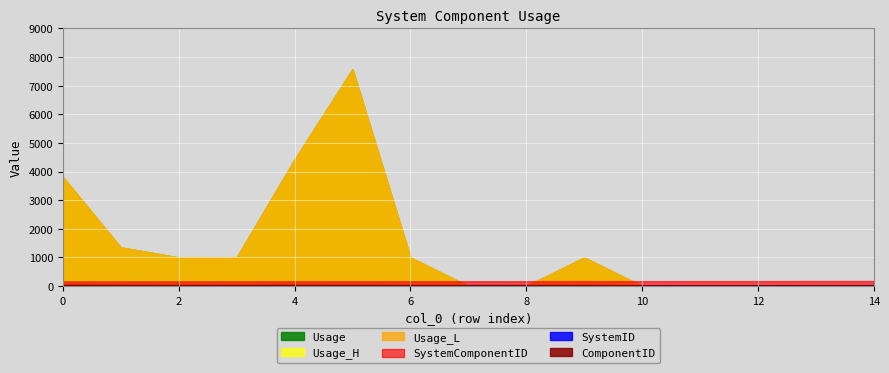

Reading right to left, what are all the values shown in this chart?

SystemComponentID: 178.0	177.0	175.0	174.0	173.0	172.0	171.0	170.0	169.0	168.0	167.0	166.0	165.0	164.0	163.0
SystemID: 33.0	32.0	32.0	33.0	31.0	28.0	30.0	29.0	28.0	27.0	27.0	26.0	26.0	25.0	25.0
ComponentID: 34.0	35.0	33.0	33.0	33.0	42.0	40.0	40.0	41.0	45.0	46.0	42.0	41.0	45.0	46.0
Usage_L: 1.0	1.0	1.0	1.0	1.0	1000.0	1.0	1.0	1000.0	7576.9	4423.5	1000.0	1000.0	1350.4	3806.2
Usage: 1.0	1.0	1.0	1.0	1.0	1000.0	1.0	1.0	1000.0	7576.9	4423.5	1000.0	1000.0	1350.4	3806.2
Usage_H: 1.0	1.0	1.0	1.0	1.0	1000.0	1.0	1.0	1000.0	7576.9	4423.5	1000.0	1000.0	1350.4	3806.2